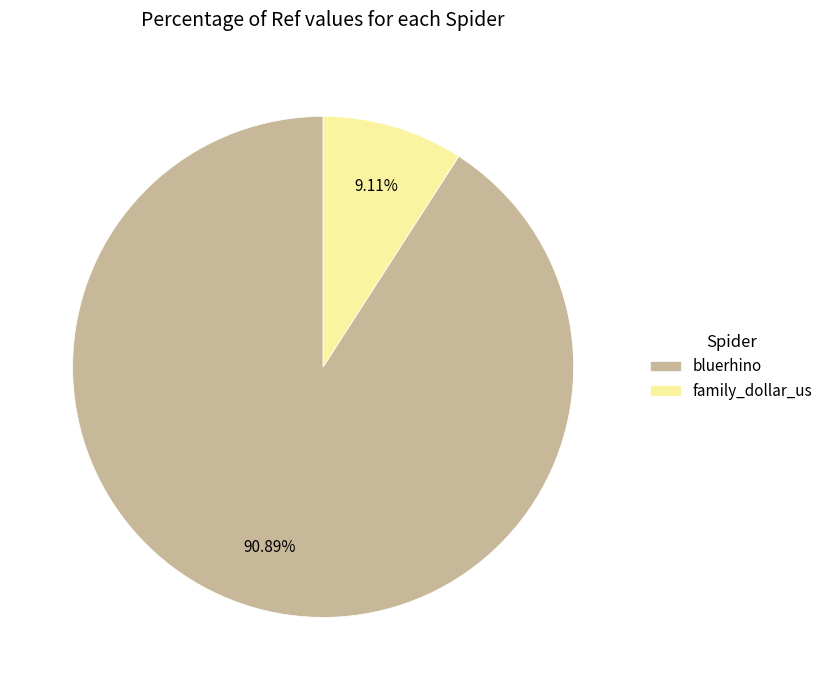

Is there a majority slice in this chart?

Yes